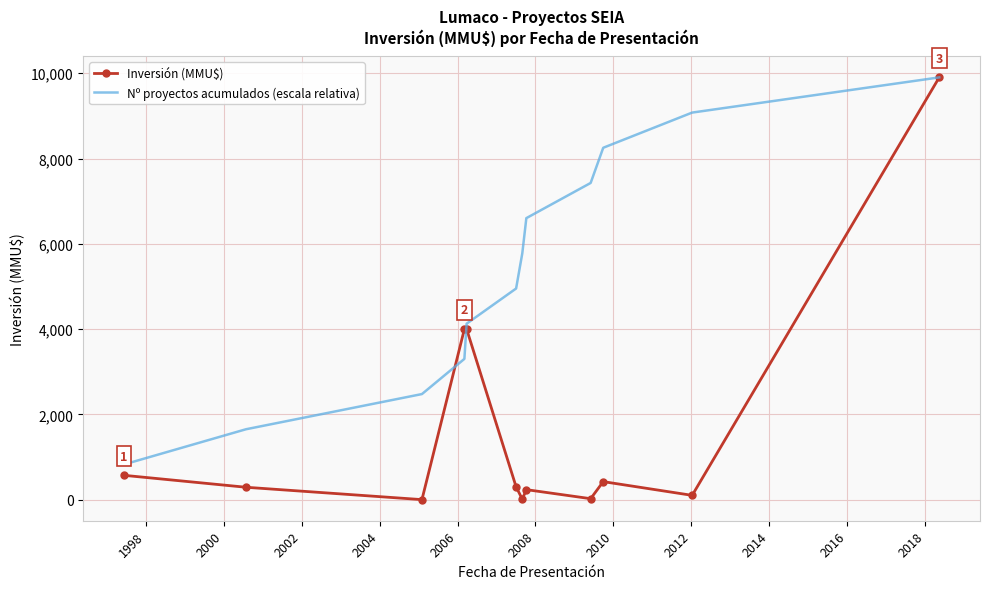

Which series has the largest total across all categories?

Nº proyectos acumulados (escala relativa)